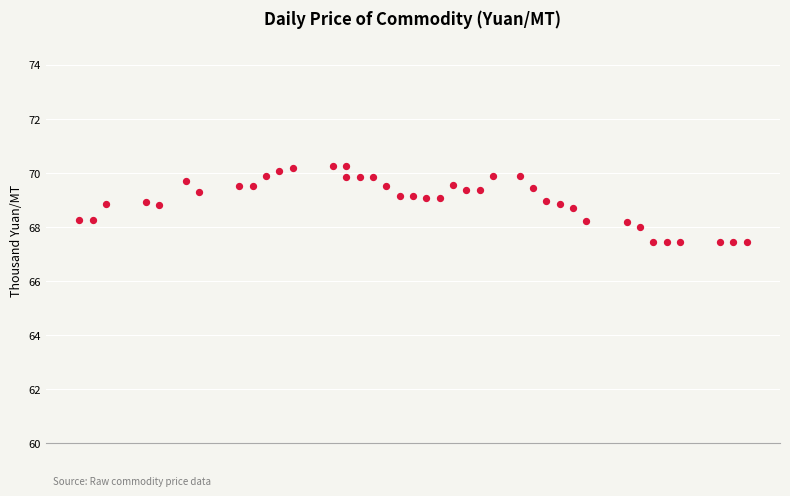

What is the range of X values (max minus min)?

50.0